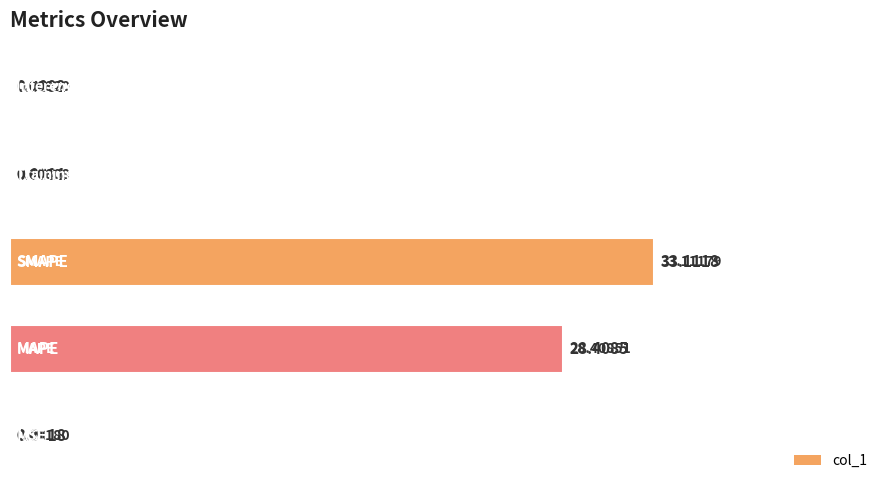

Where is the data nearest to the value 0?

3